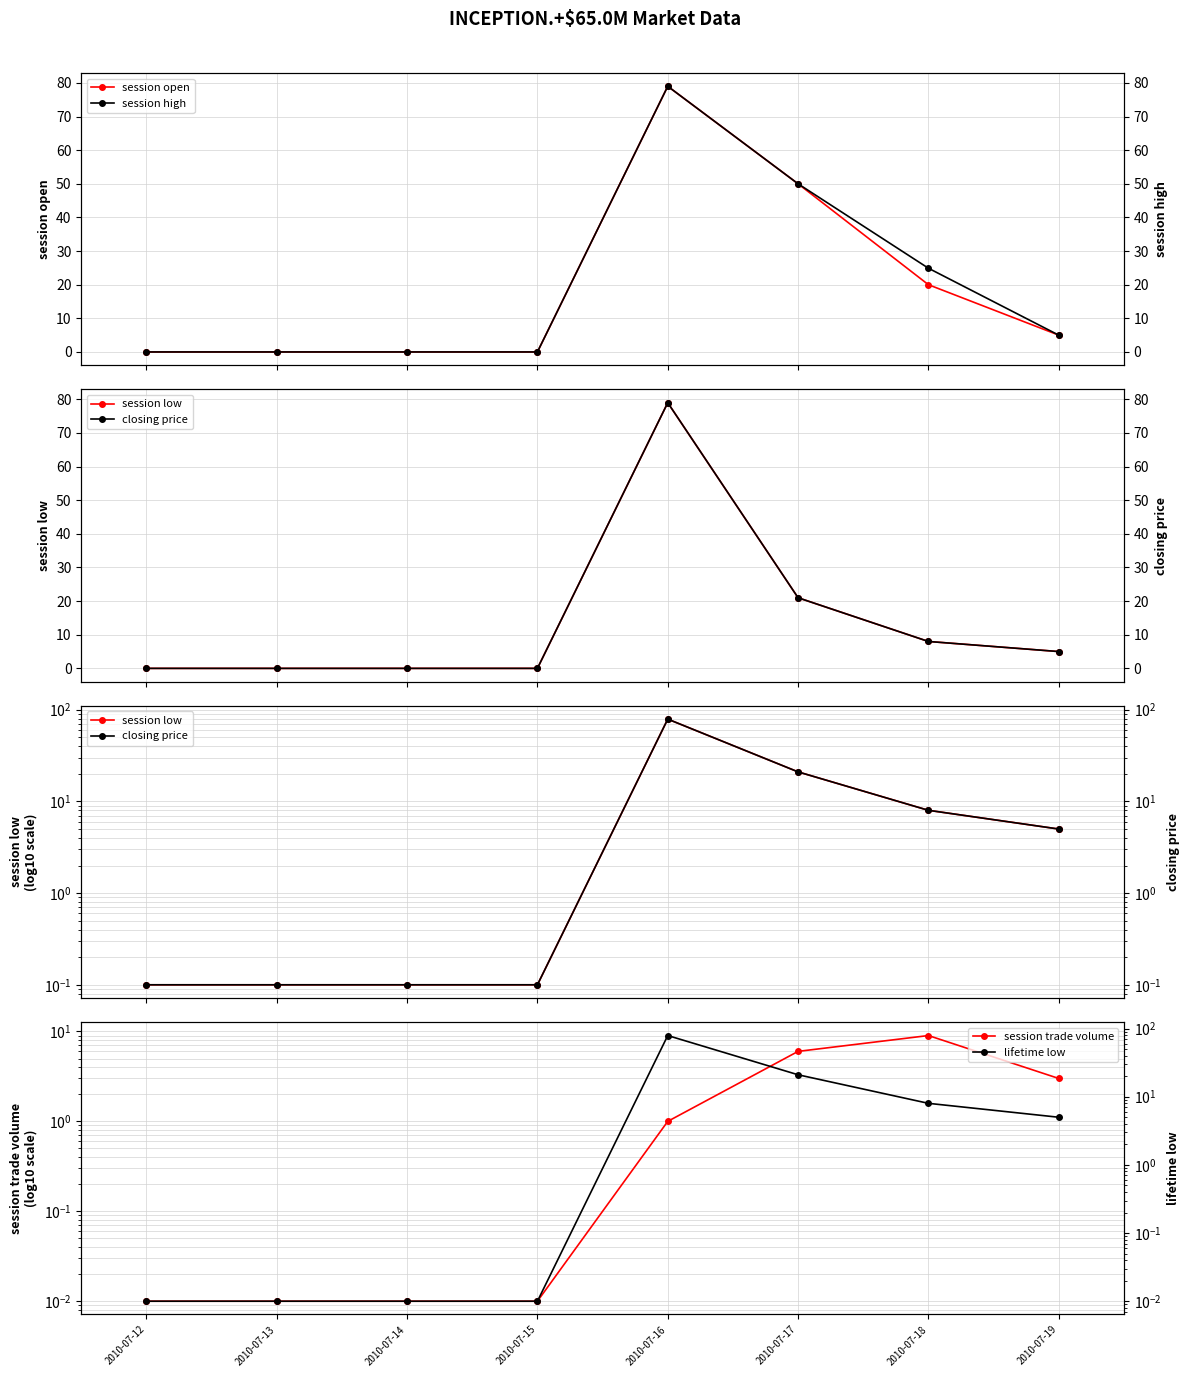

How many values in the session high series are below 5?

4